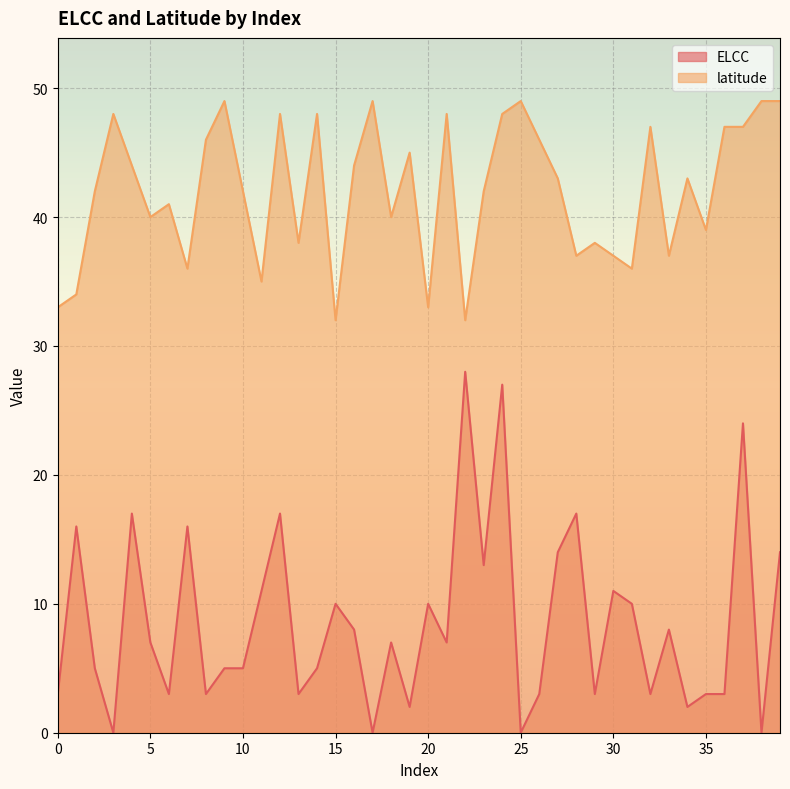

List the labels in order of ELCC value, largest first.

22, 24, 37, 4, 12, 28, 1, 7, 27, 39, 23, 11, 30, 15, 20, 31, 16, 33, 5, 18, 21, 2, 9, 10, 14, 0, 6, 8, 13, 26, 29, 32, 35, 36, 19, 34, 3, 17, 25, 38